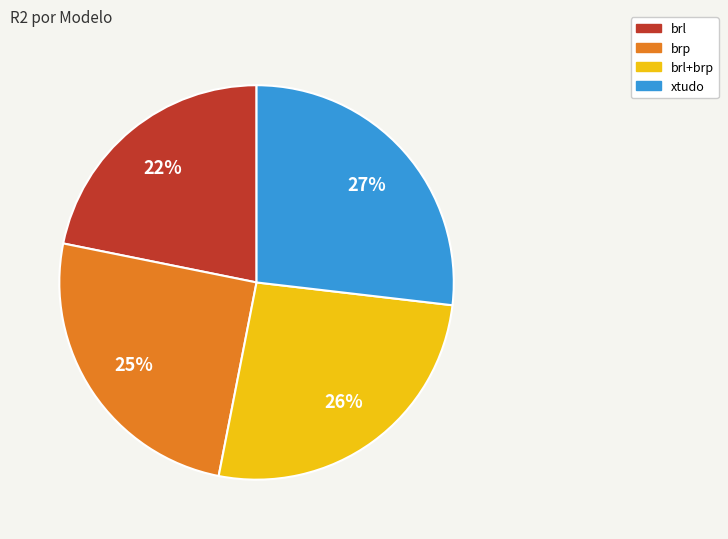

To the nearest percent, what is the average slice percentage?

25%